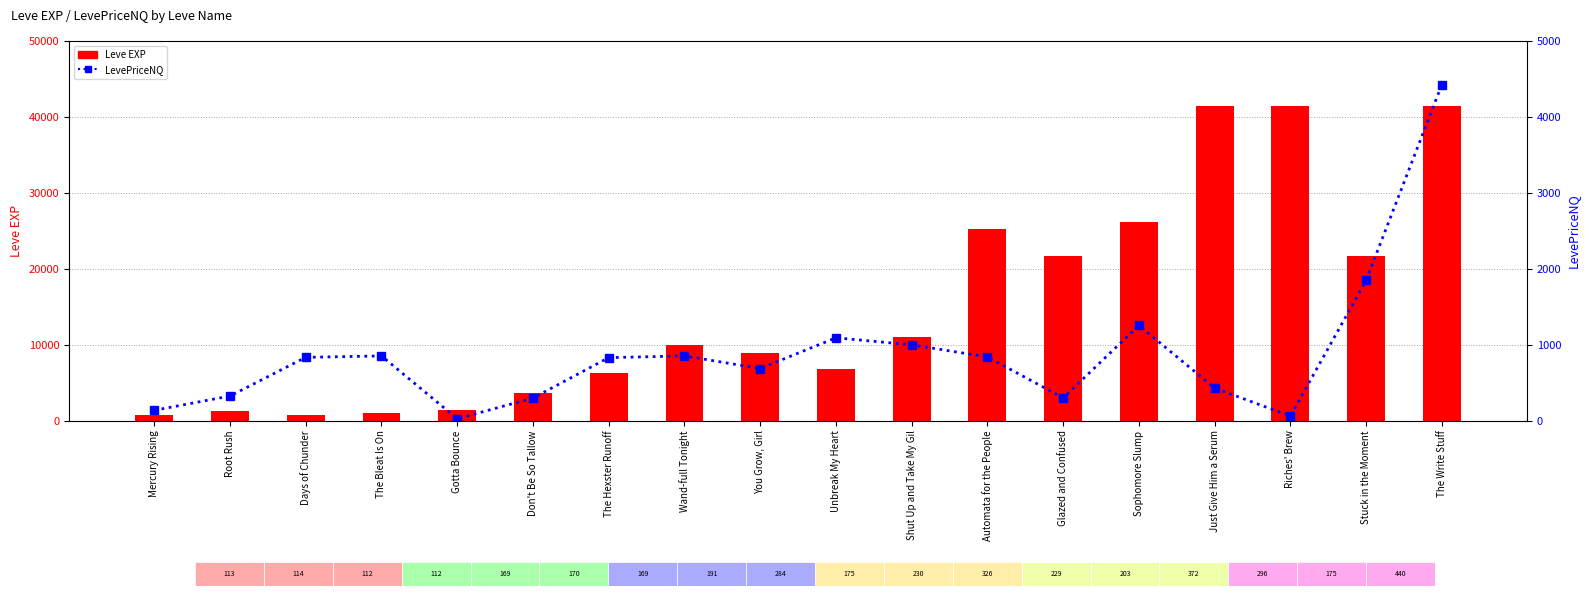

Rank the series by their average value, from highest to lowest.

Leve EXP, LevePriceNQ